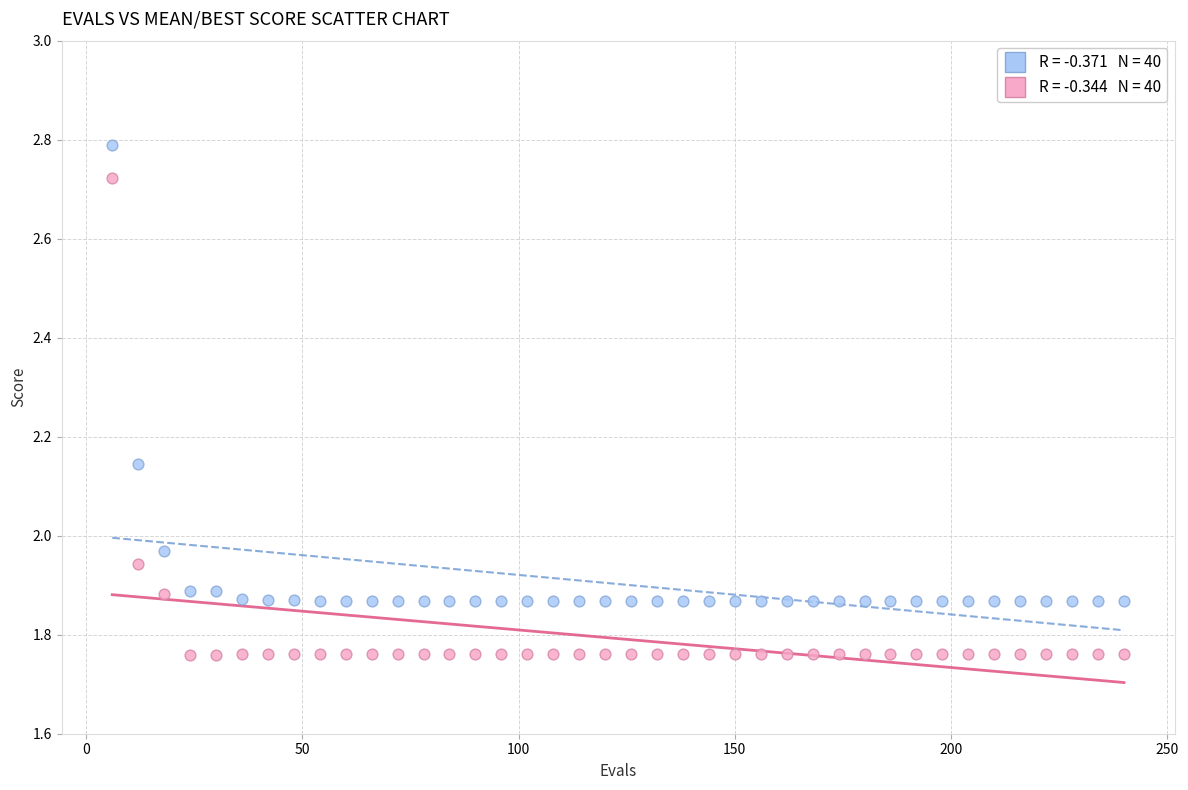

Across all data points, what is the range of Y values (max minus min)?

1.0